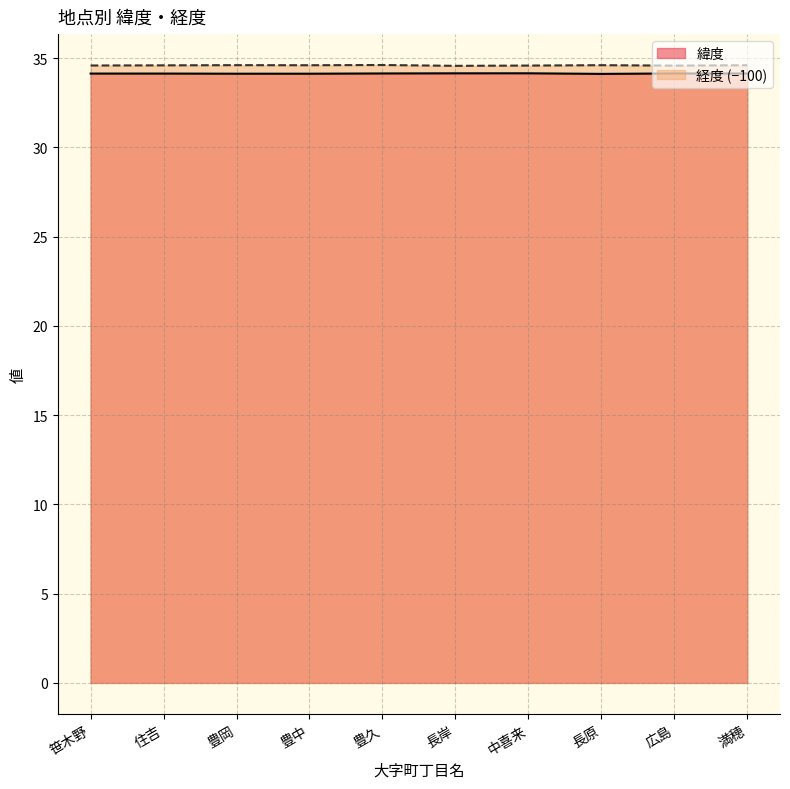

Which series changed the most between 中喜来 and 広島?

緯度